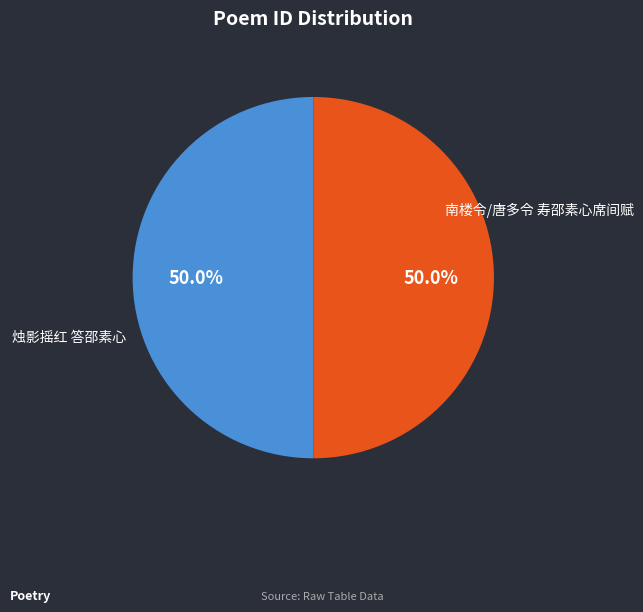

To the nearest percent, what portion does 南楼令/唐多令 寿邵素心席间赋 represent?

50%